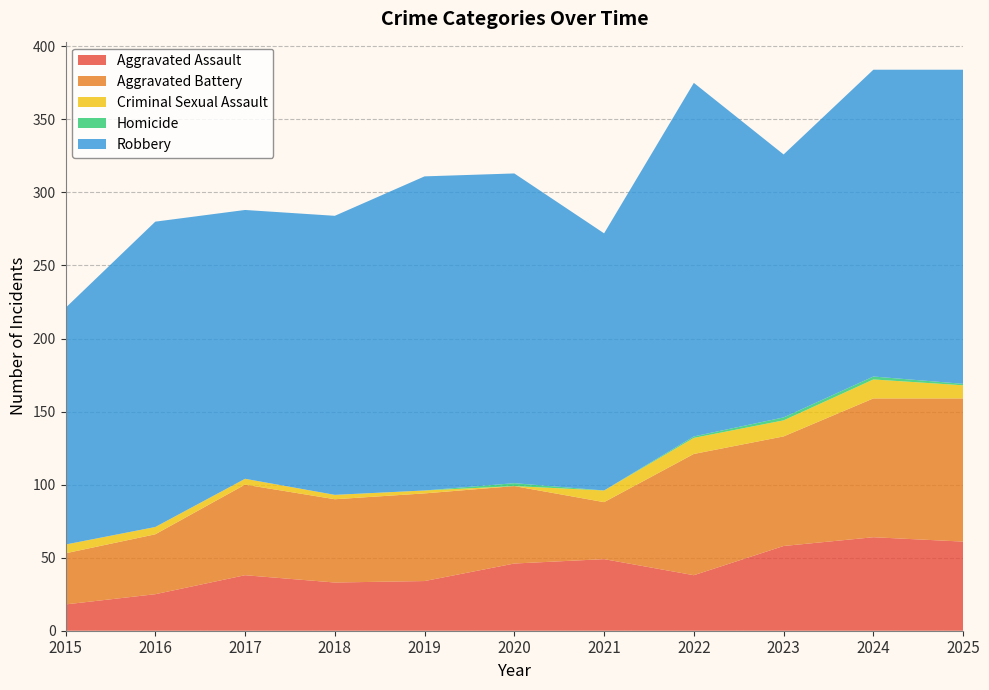

Reading left to right, transcribe all the data shown in this chart.

Aggravated Assault: 2015=18	2016=25	2017=38	2018=33	2019=34	2020=46	2021=49	2022=38	2023=58	2024=64	2025=61
Aggravated Battery: 2015=35	2016=41	2017=62	2018=57	2019=60	2020=53	2021=39	2022=83	2023=75	2024=95	2025=98
Criminal Sexual Assault: 2015=6	2016=5	2017=4	2018=3	2019=2	2020=0	2021=8	2022=11	2023=11	2024=13	2025=9
Homicide: 2015=0	2016=0	2017=0	2018=0	2019=0	2020=2	2021=0	2022=1	2023=2	2024=2	2025=1
Robbery: 2015=162	2016=209	2017=184	2018=191	2019=215	2020=212	2021=176	2022=242	2023=180	2024=210	2025=215